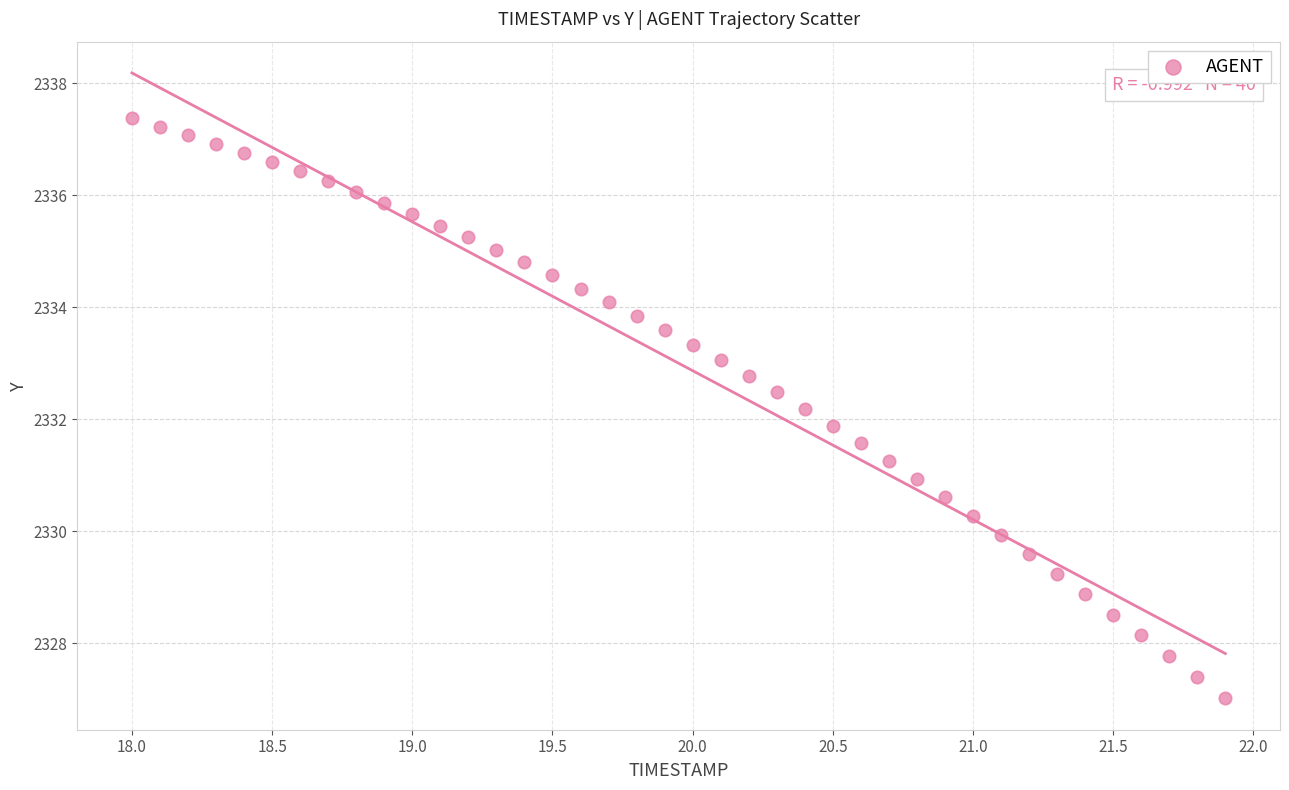

What is the range of X values (max minus min)?

3.9